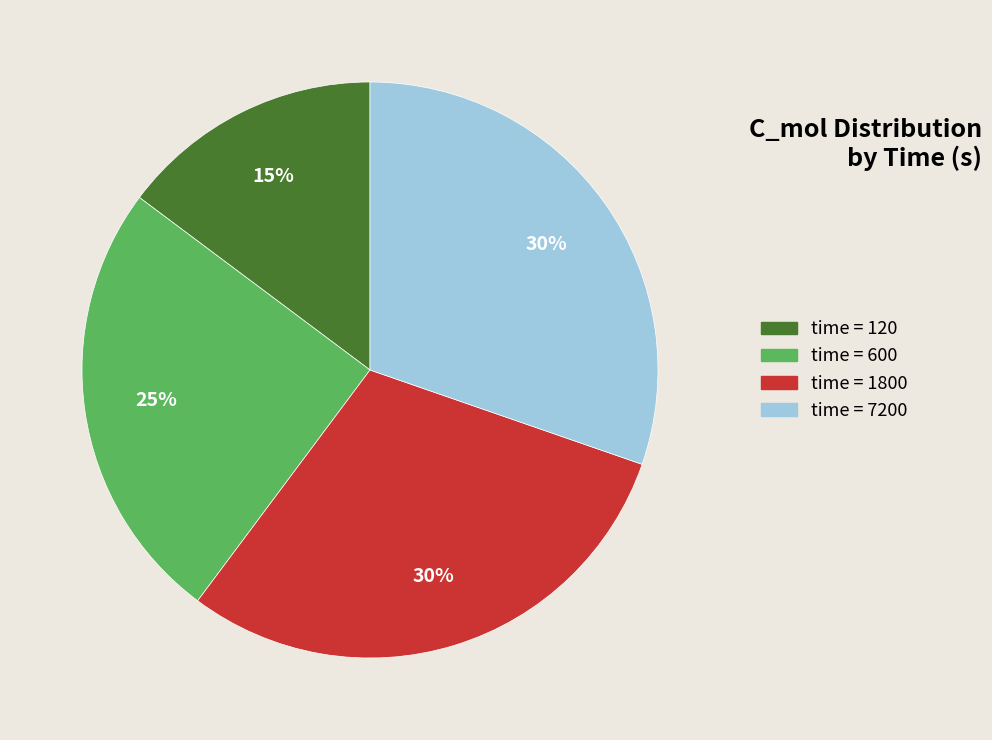

Is there any slice that represents more than half of the pie?

No